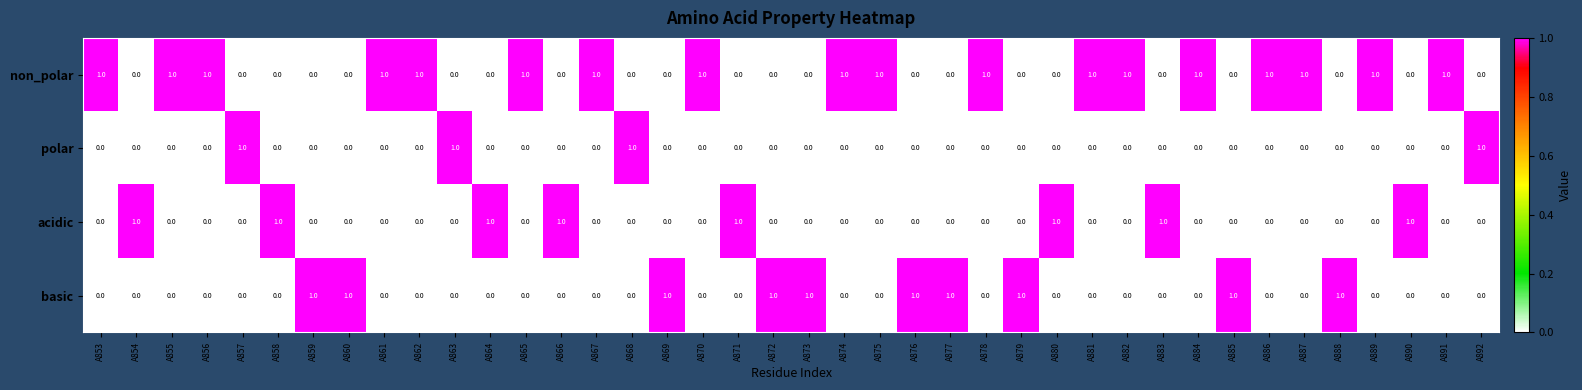

Is it true that polar equals 0 at A859?

True